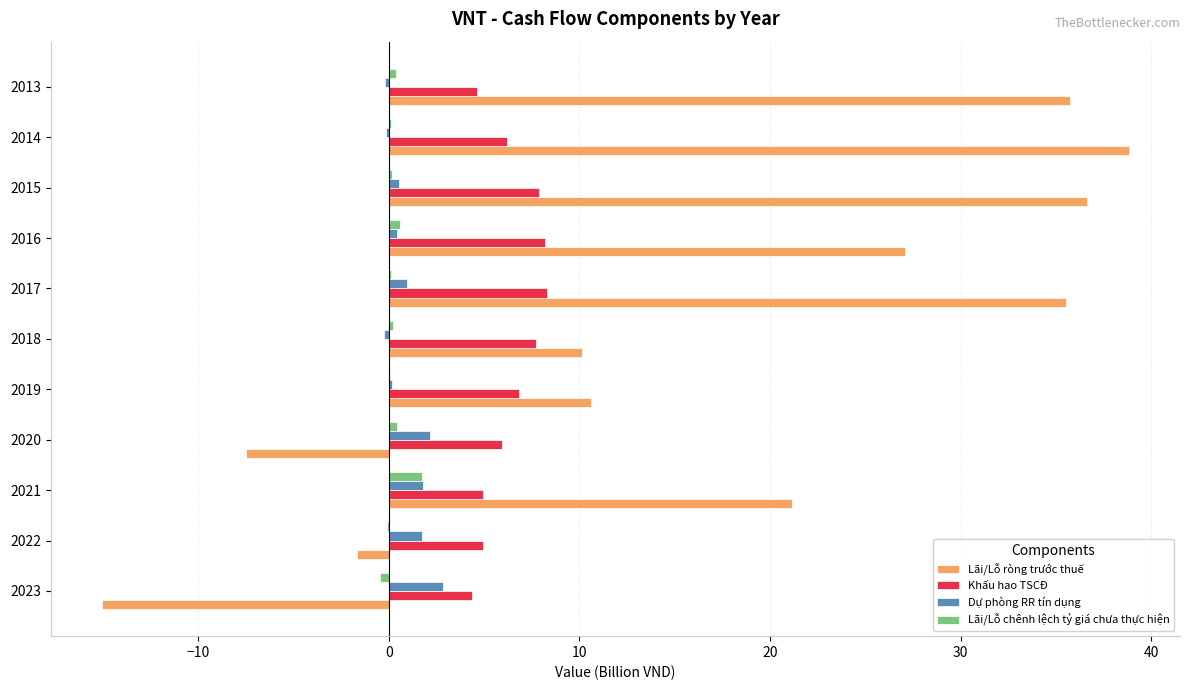

How many distinct data groups are displayed?

4